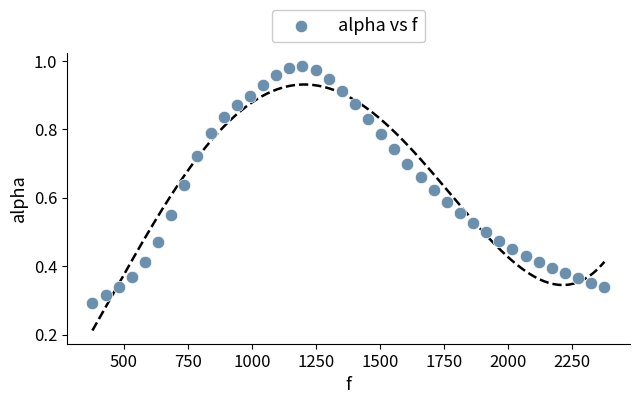

What is the range of X values (max minus min)?

1998.3